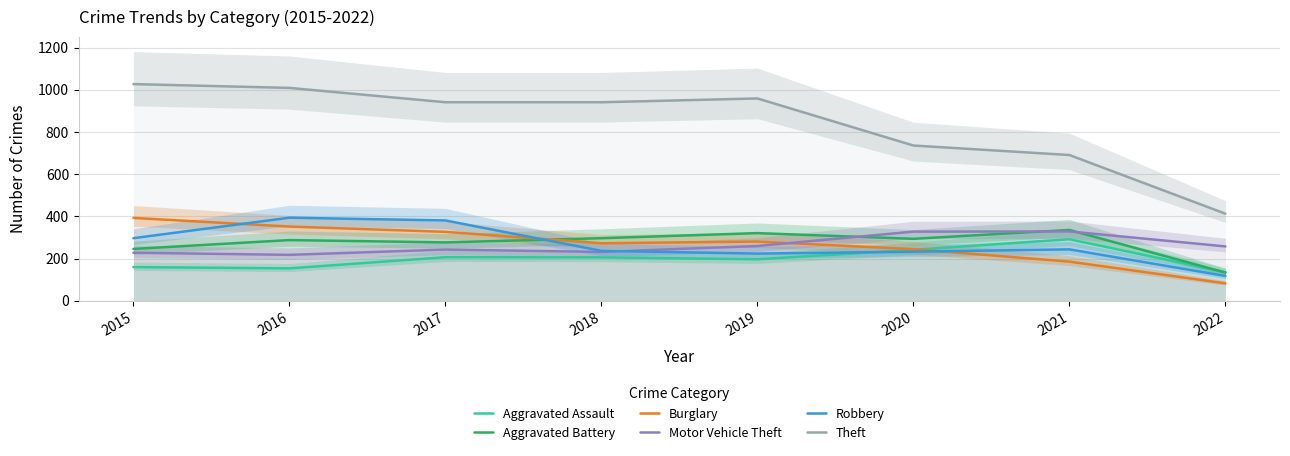

What is the total value across all series at 2017?

2376